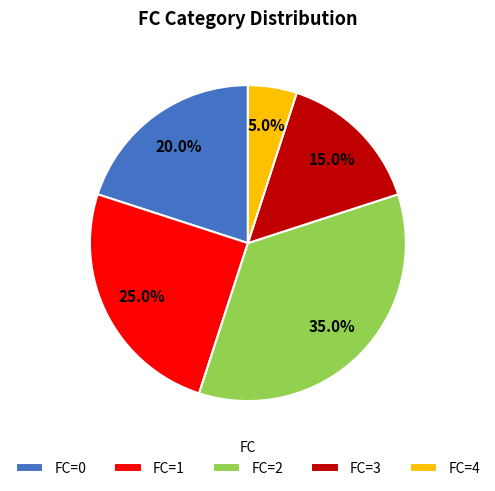

How many segments does this pie chart have?

5